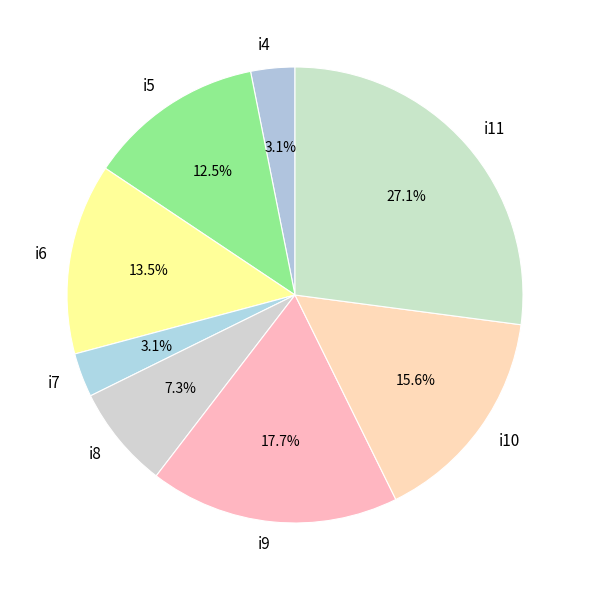

How many segments does this pie chart have?

8